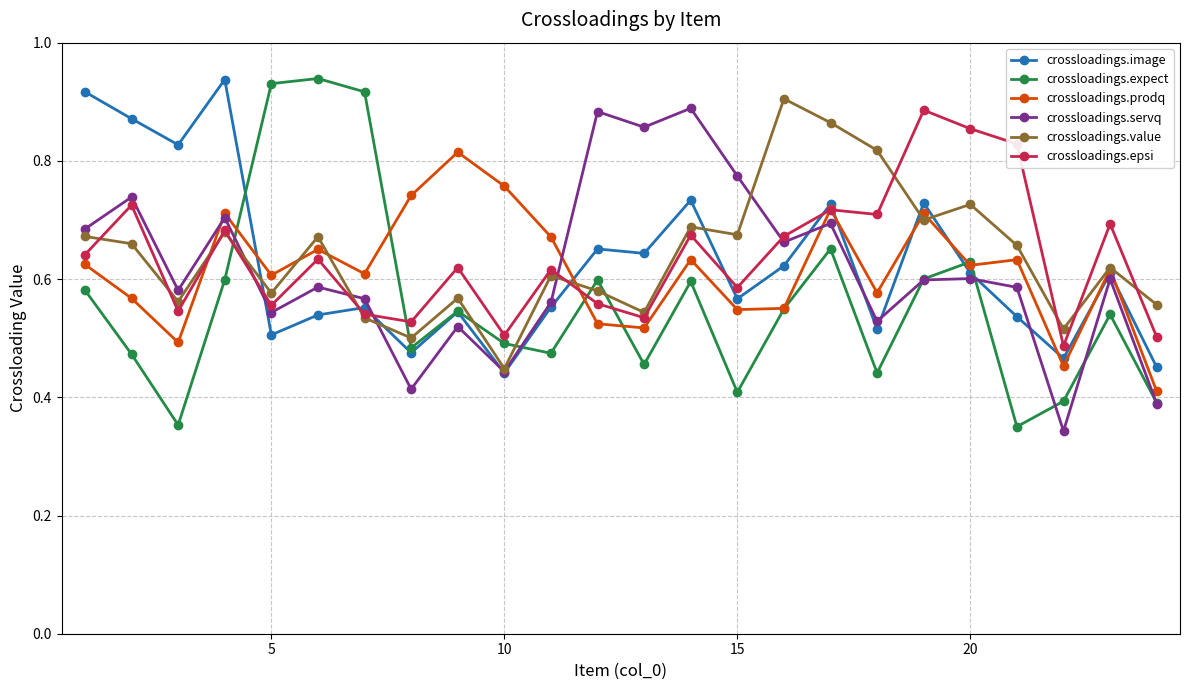

At how many categories does at least one series exceed 0?

24